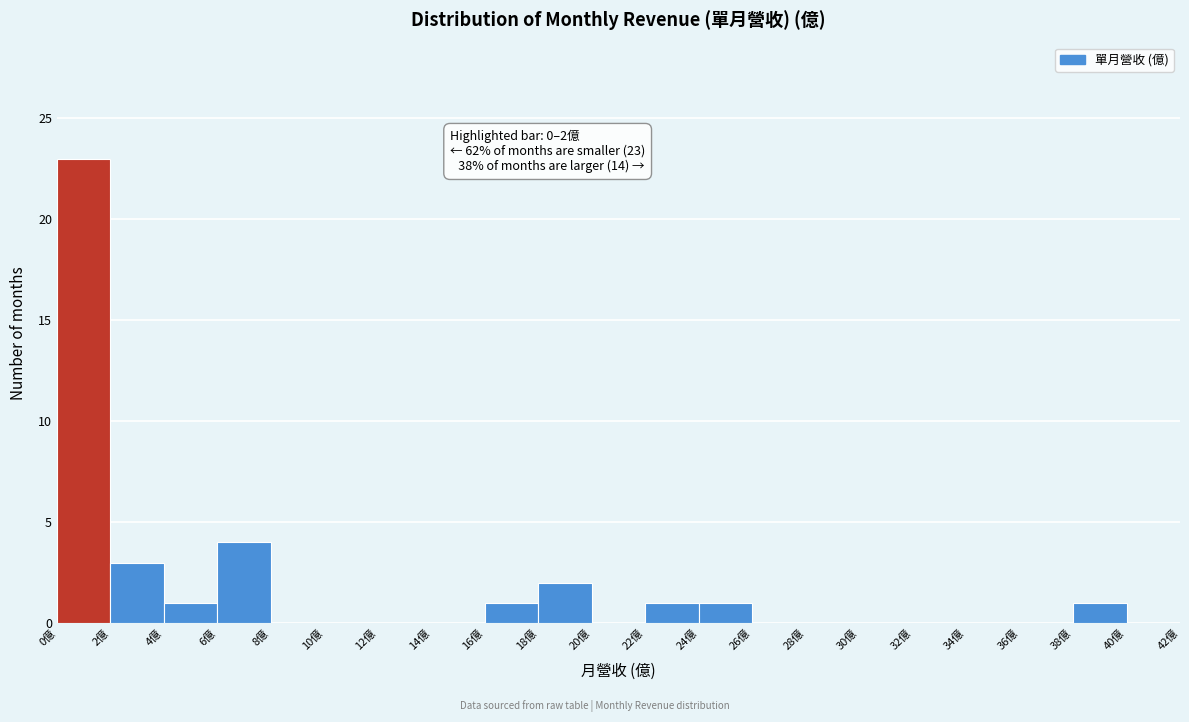

Over which range of the x-axis is the bar tallest?

0 to 2